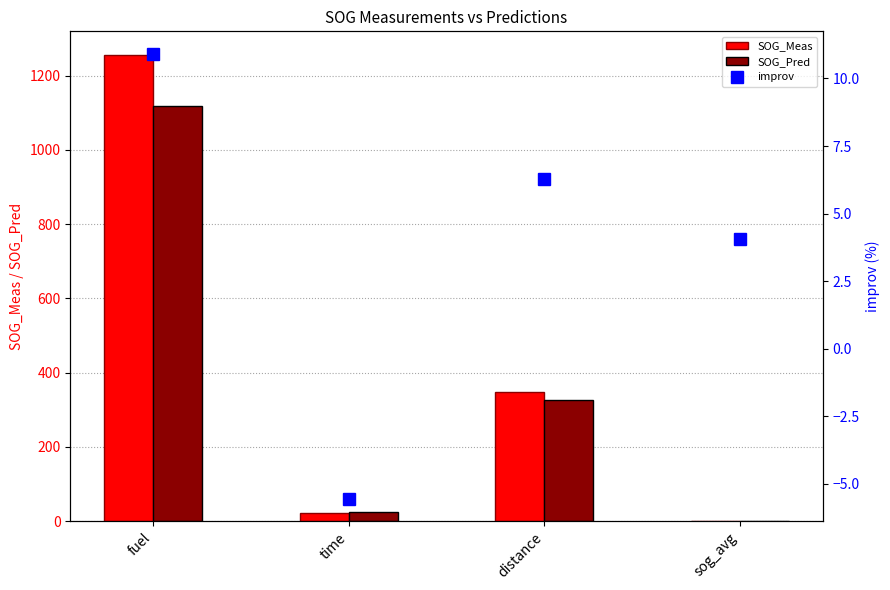

What is the label of the 2nd bar from the left?

time